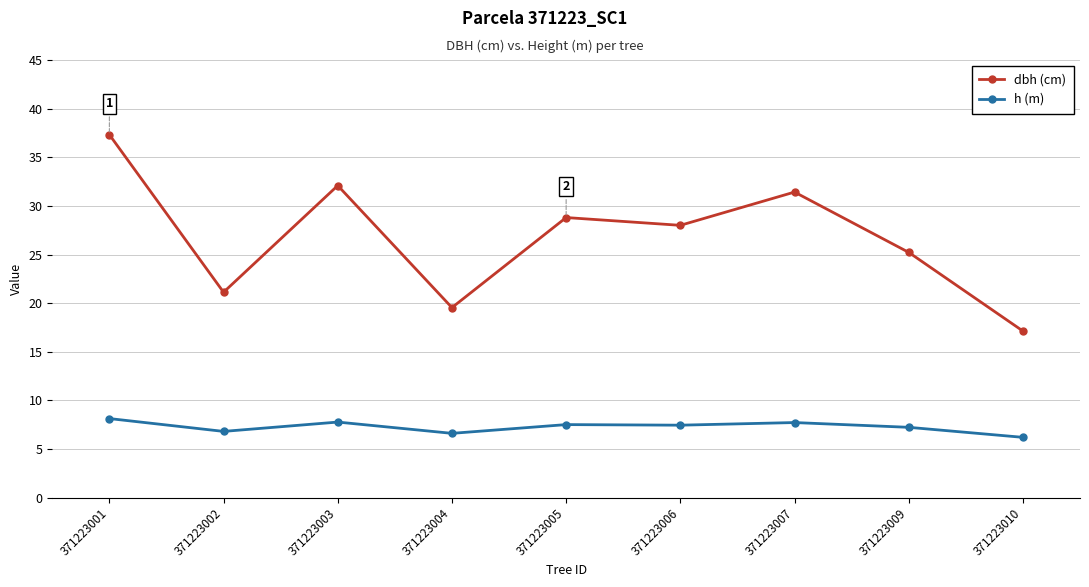

What is the smallest value displayed?

6.2